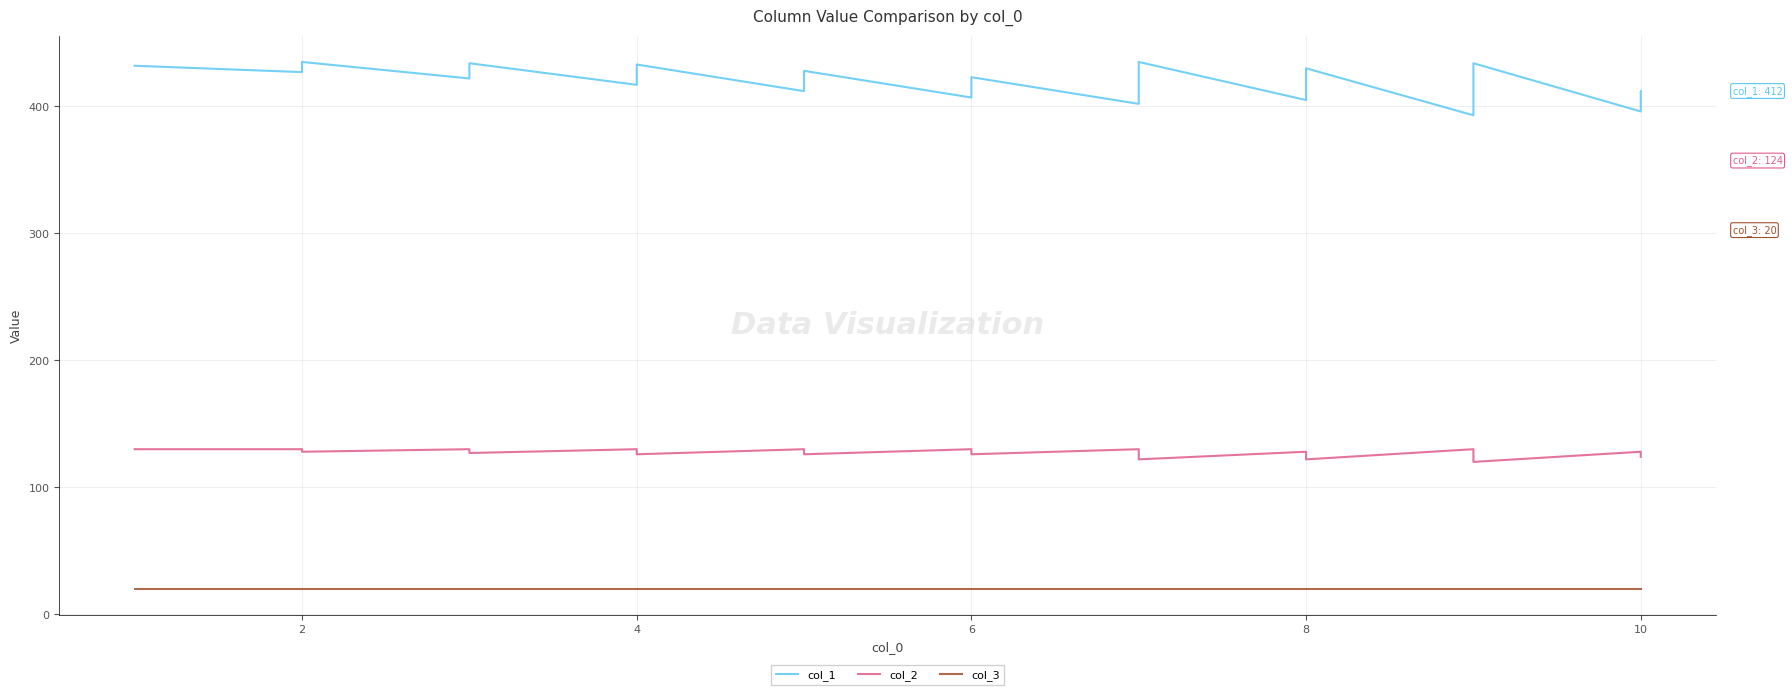

True or false: col_1 and col_3 intersect in this chart.

False